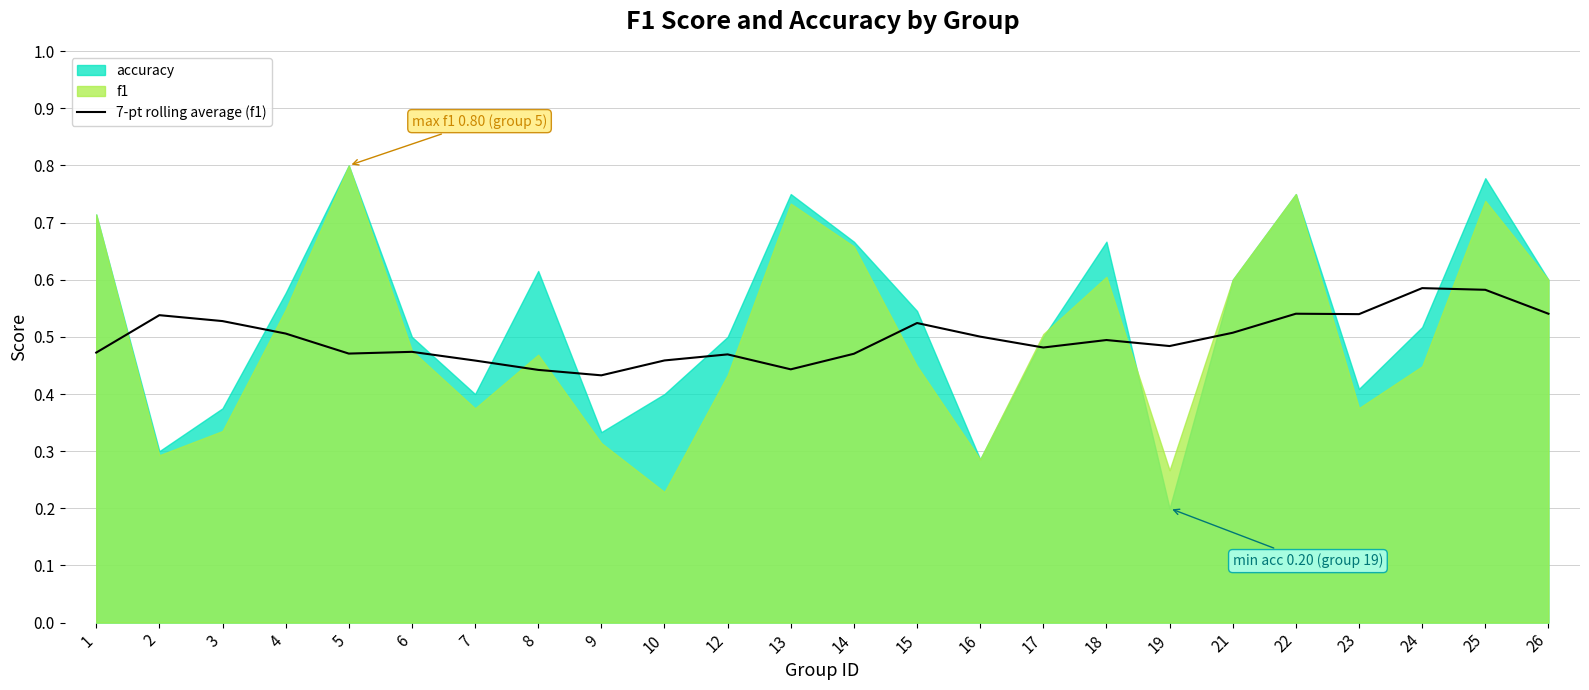

List the labels in order of value, smallest first.

9, 8, 13, 7, 10, 12, 14, 5, 1, 6, 17, 19, 18, 16, 4, 21, 15, 3, 2, 23, 26, 22, 25, 24